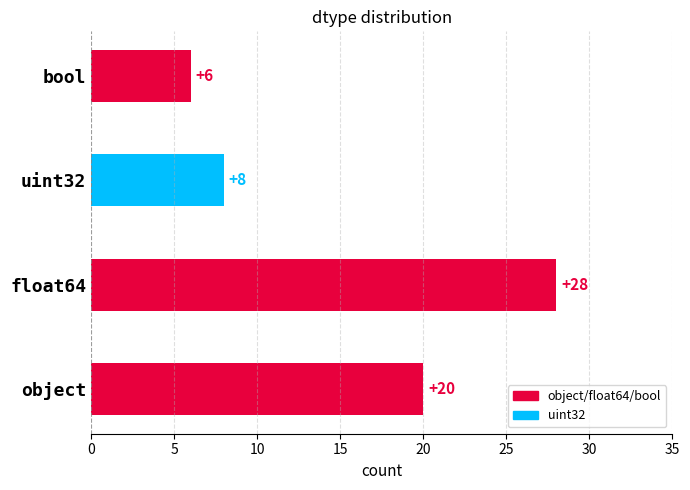

Reading bottom to top, extract all data points from this chart.

20	28	8	6